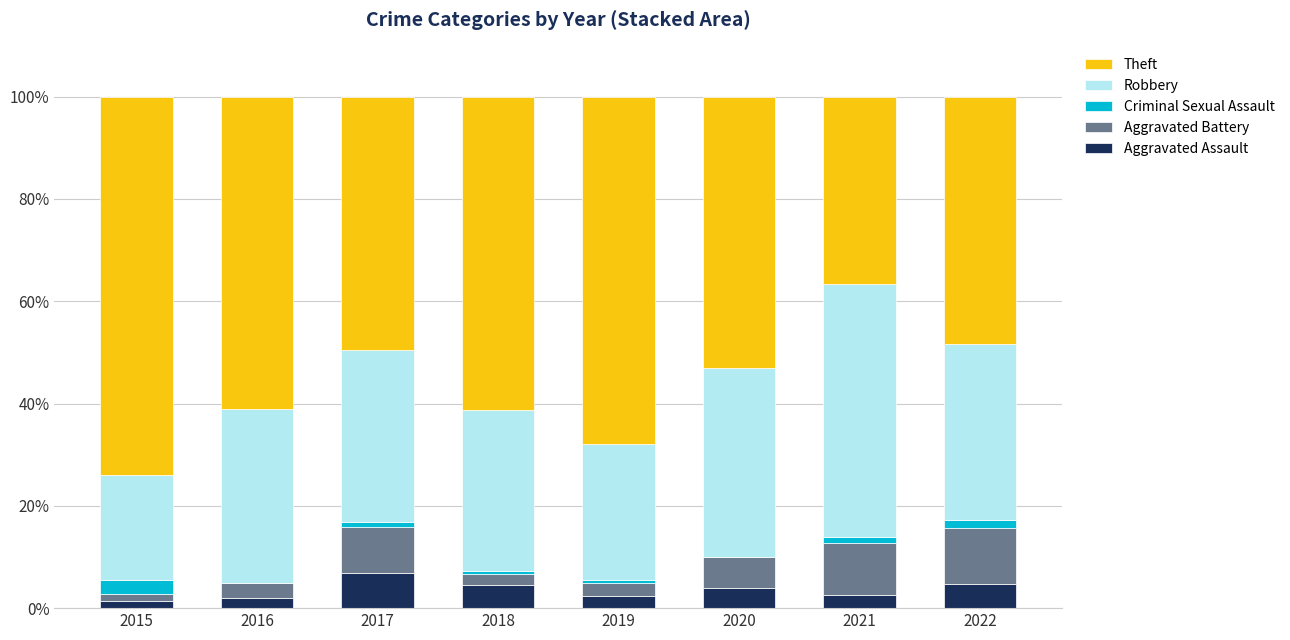

What are all the series names shown in the legend?

Theft, Robbery, Criminal Sexual Assault, Aggravated Battery, Aggravated Assault